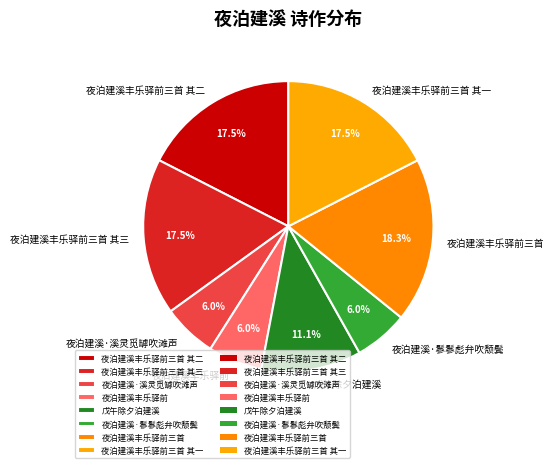

To the nearest percent, what is the combined percentage of 夜泊建溪丰乐驿前三首 其二 and 戊午除夕泊建溪?

29%